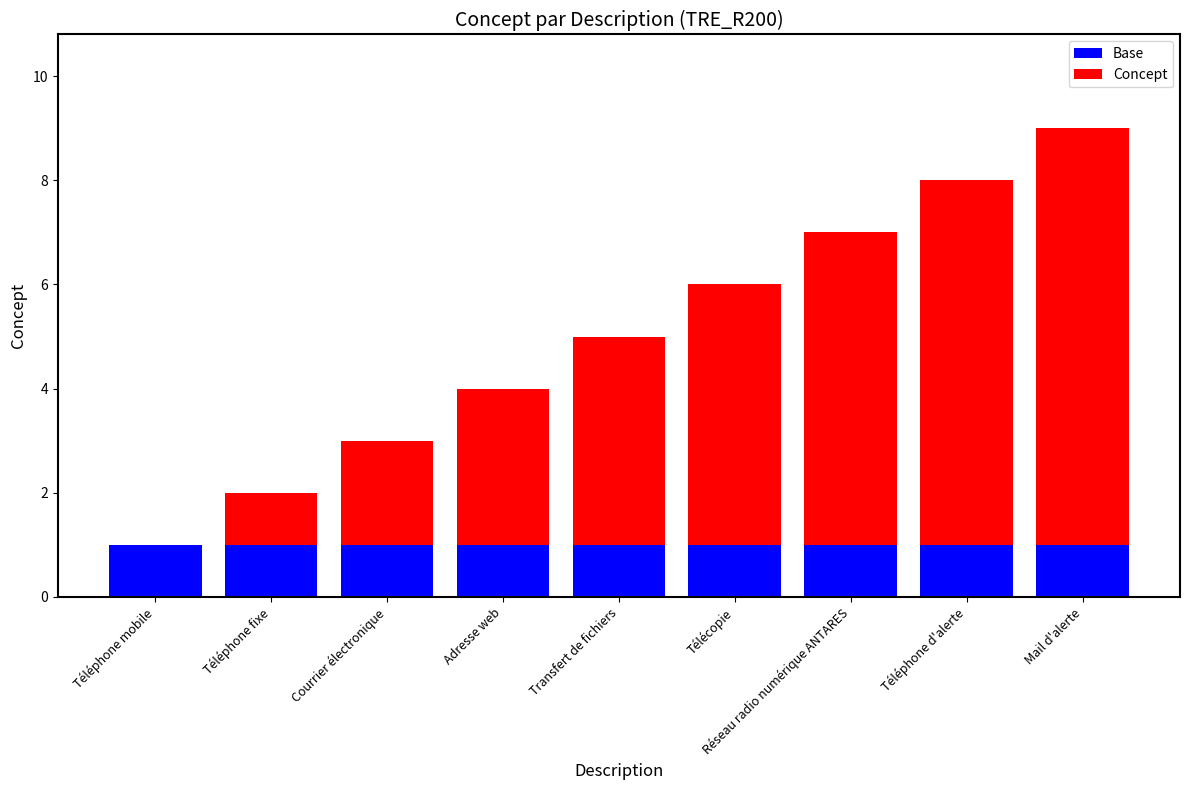

The Base series shows 0 at Courrier électronique. True or false?

False